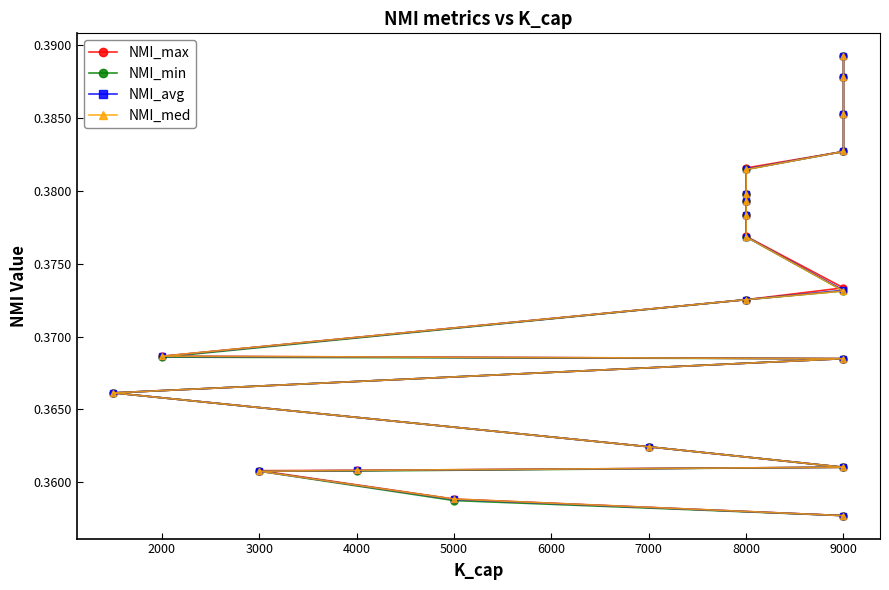

Does the chart display data point markers on the line(s)?

Yes